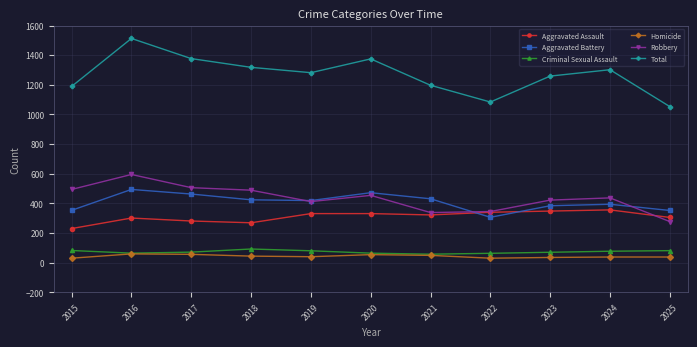

How many lines are shown in the chart?

6